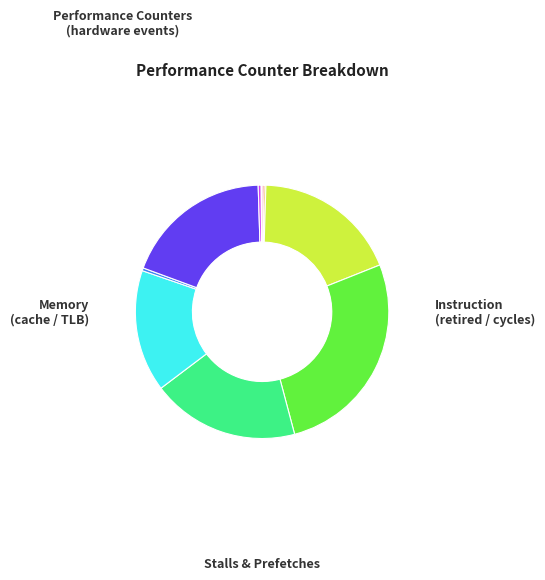

Does any single category account for the majority?

No